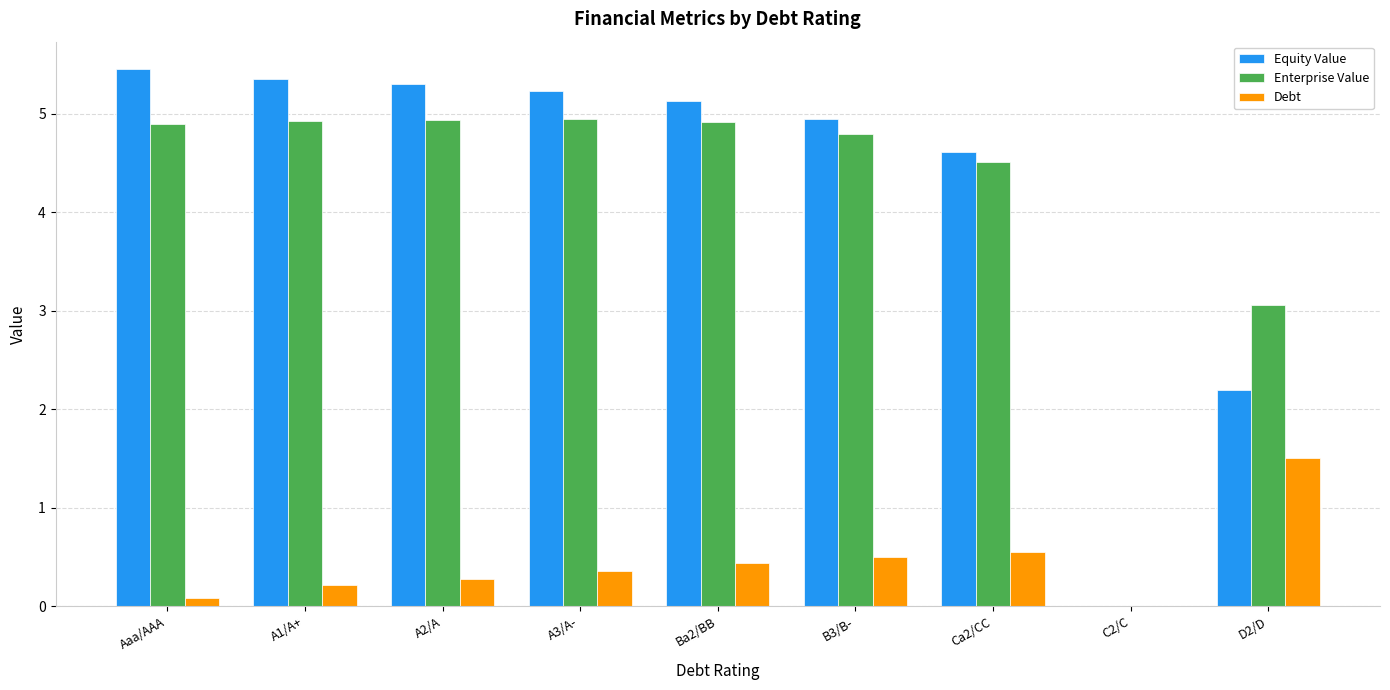

Is it true that Enterprise Value equals 4.9 at Ba2/BB?

True